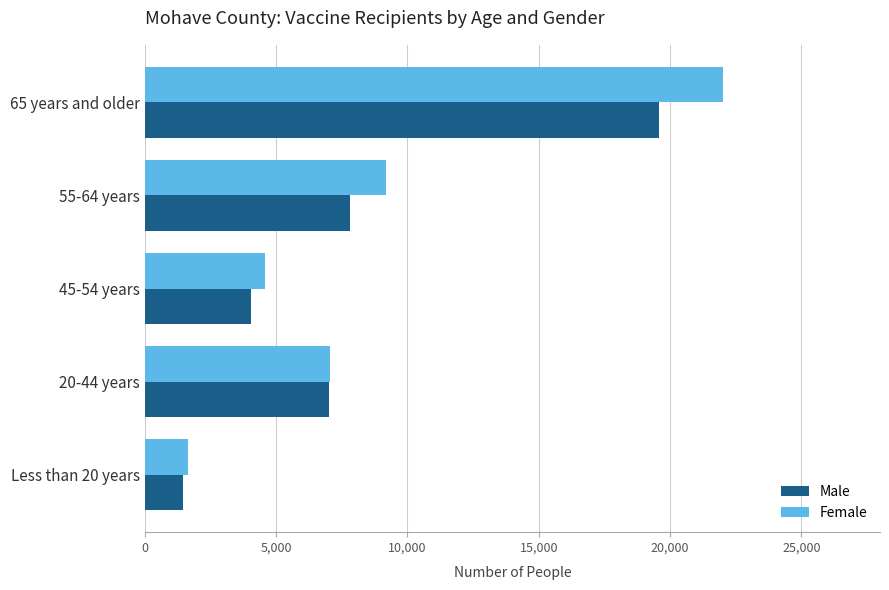

What is the average value of the Male series?

7980